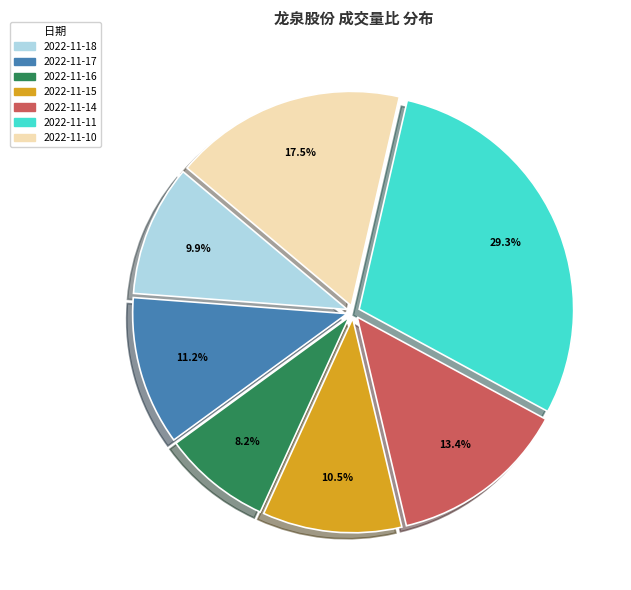

The 2022-11-18 slice represents 10% of the pie. True or false?

True